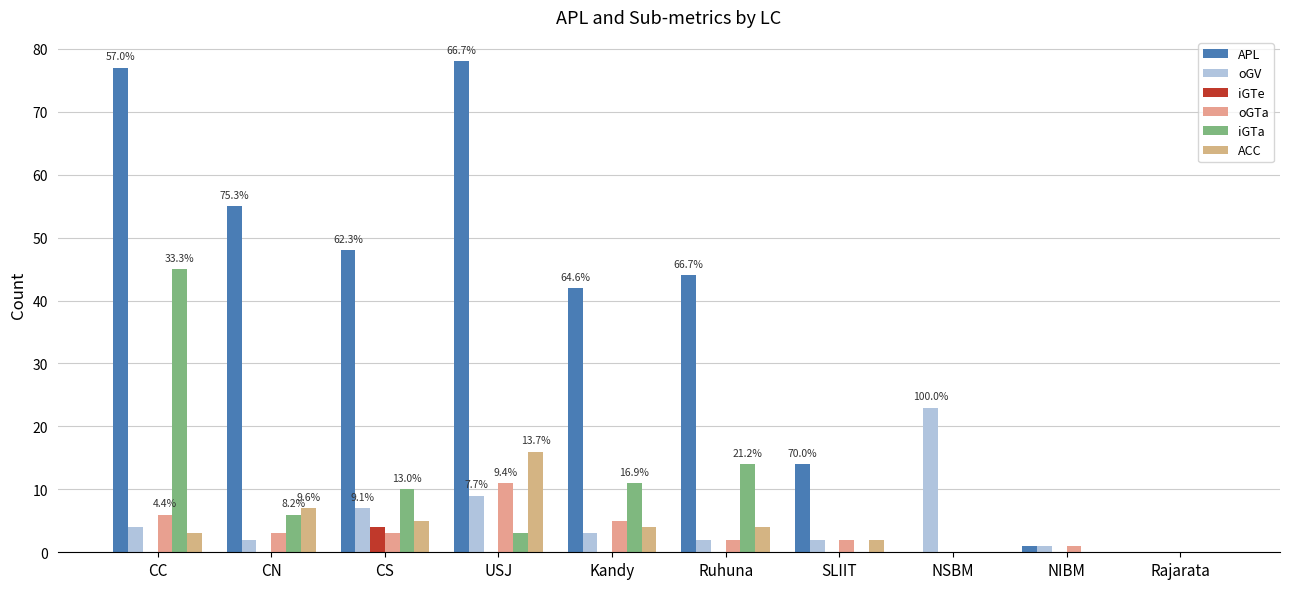

What is the difference between the oGTa values at Rajarata and CN?

3